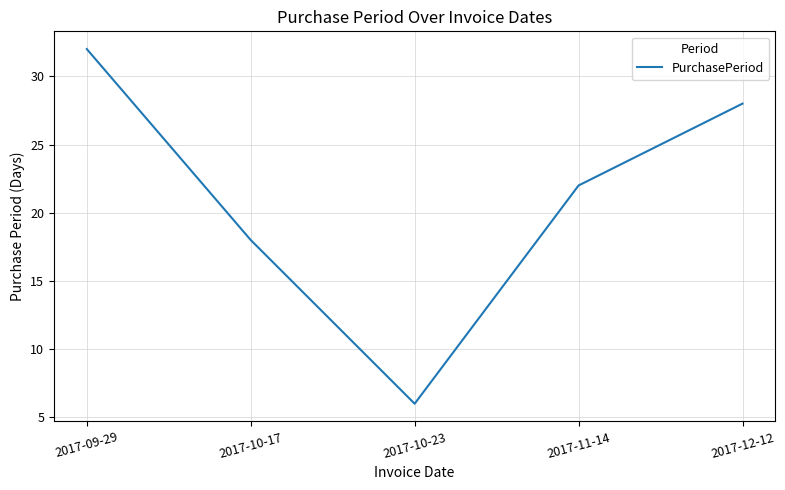

Does the chart display data point markers on the line(s)?

No